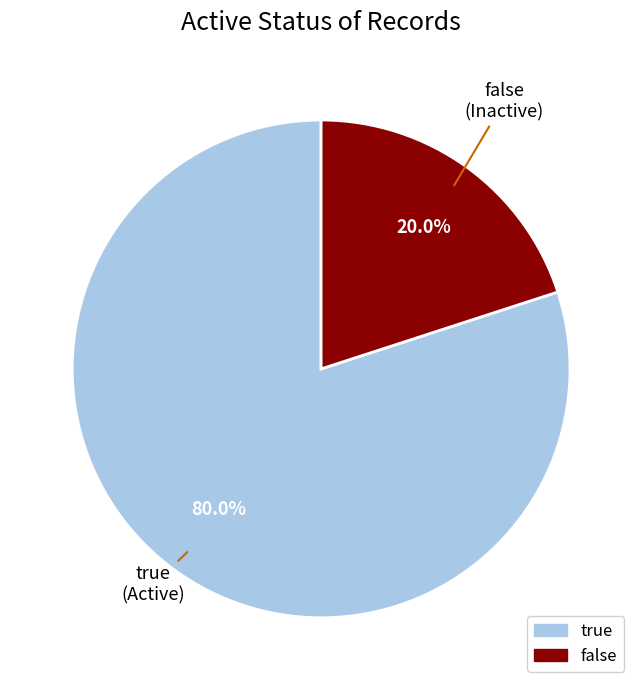

Which has a higher value, false or true?

true